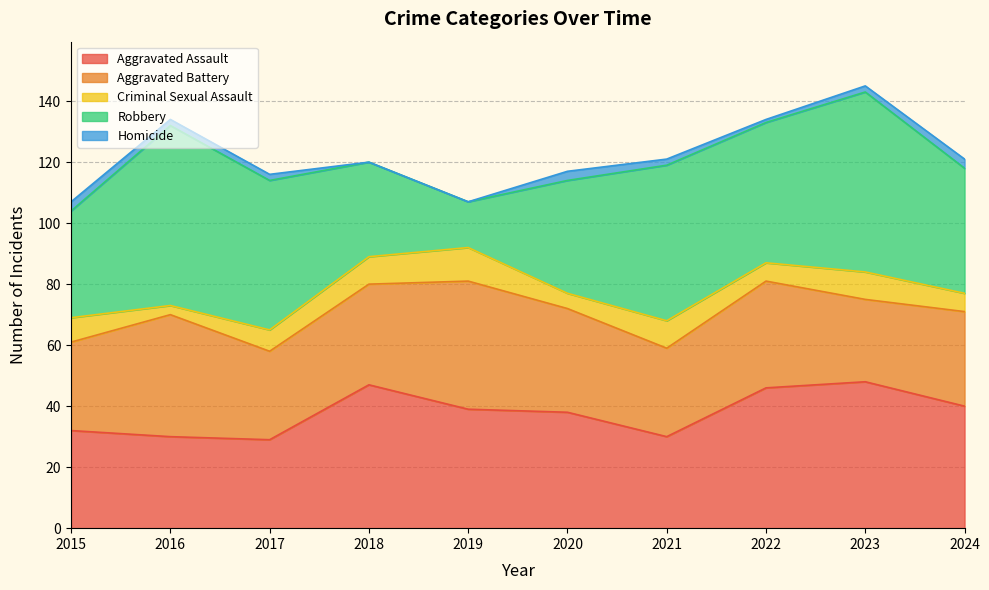

Which series has the largest range (max minus min)?

Robbery